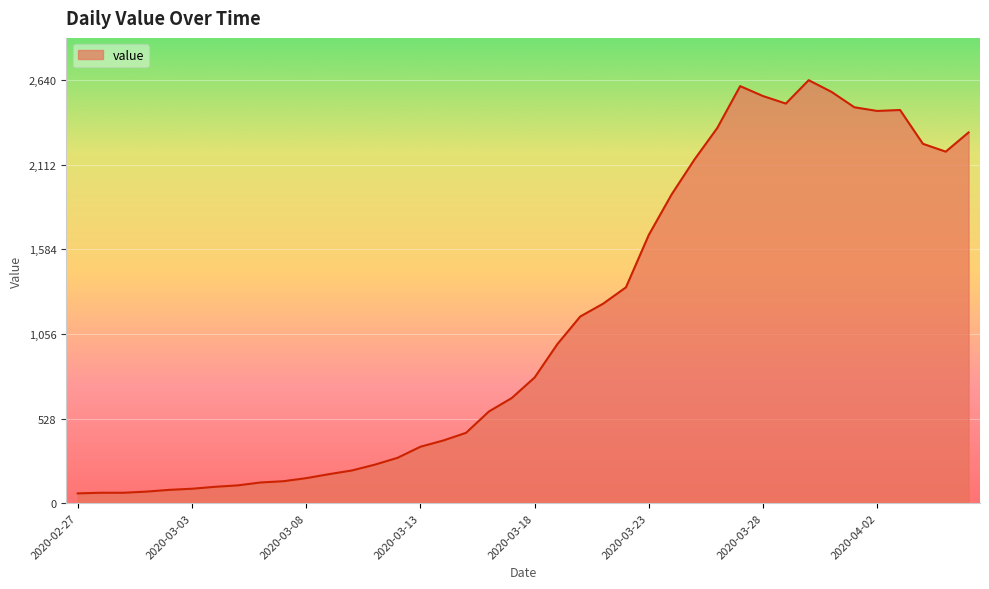

What is the difference between the maximum and second lowest values?

2575